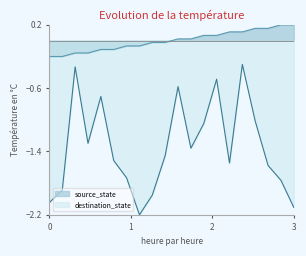

How many data points does each series have?

20